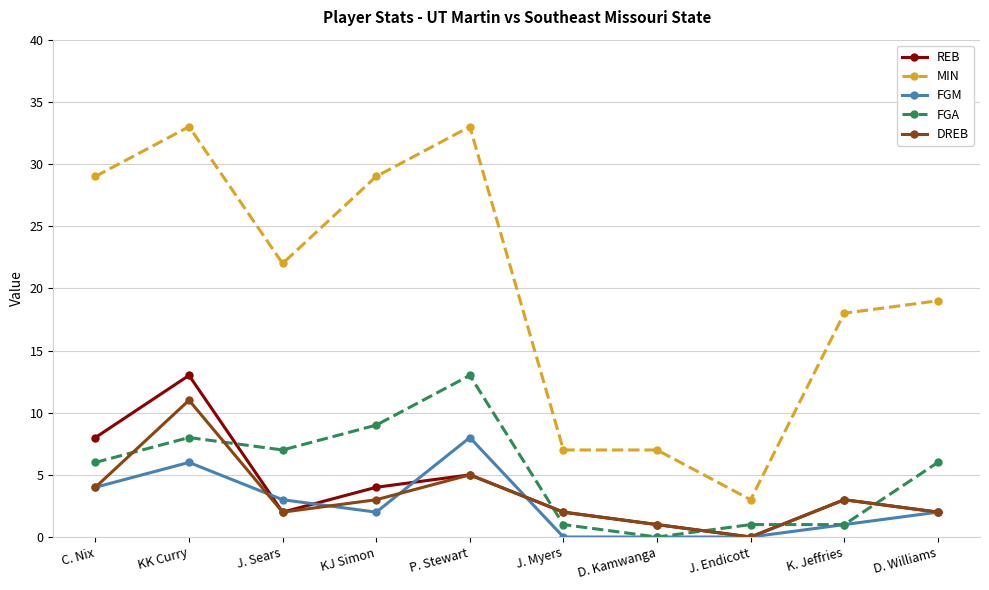

Reading left to right, extract all data points from this chart.

REB: C. Nix=8	KK Curry=13	J. Sears=2	KJ Simon=4	P. Stewart=5	J. Myers=2	D. Kamwanga=1	J. Endicott=0	K. Jeffries=3	D. Williams=2
MIN: C. Nix=29	KK Curry=33	J. Sears=22	KJ Simon=29	P. Stewart=33	J. Myers=7	D. Kamwanga=7	J. Endicott=3	K. Jeffries=18	D. Williams=19
FGM: C. Nix=4	KK Curry=6	J. Sears=3	KJ Simon=2	P. Stewart=8	J. Myers=0	D. Kamwanga=0	J. Endicott=0	K. Jeffries=1	D. Williams=2
FGA: C. Nix=6	KK Curry=8	J. Sears=7	KJ Simon=9	P. Stewart=13	J. Myers=1	D. Kamwanga=0	J. Endicott=1	K. Jeffries=1	D. Williams=6
DREB: C. Nix=4	KK Curry=11	J. Sears=2	KJ Simon=3	P. Stewart=5	J. Myers=2	D. Kamwanga=1	J. Endicott=0	K. Jeffries=3	D. Williams=2